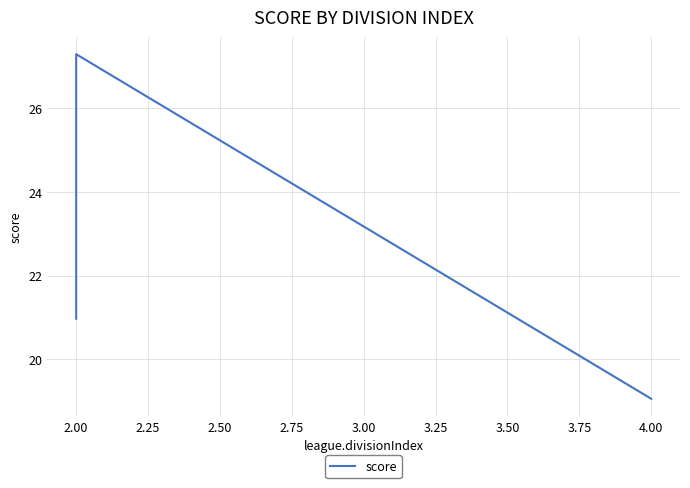

What is the change in value from 4.00 to 2.00?

+1.9